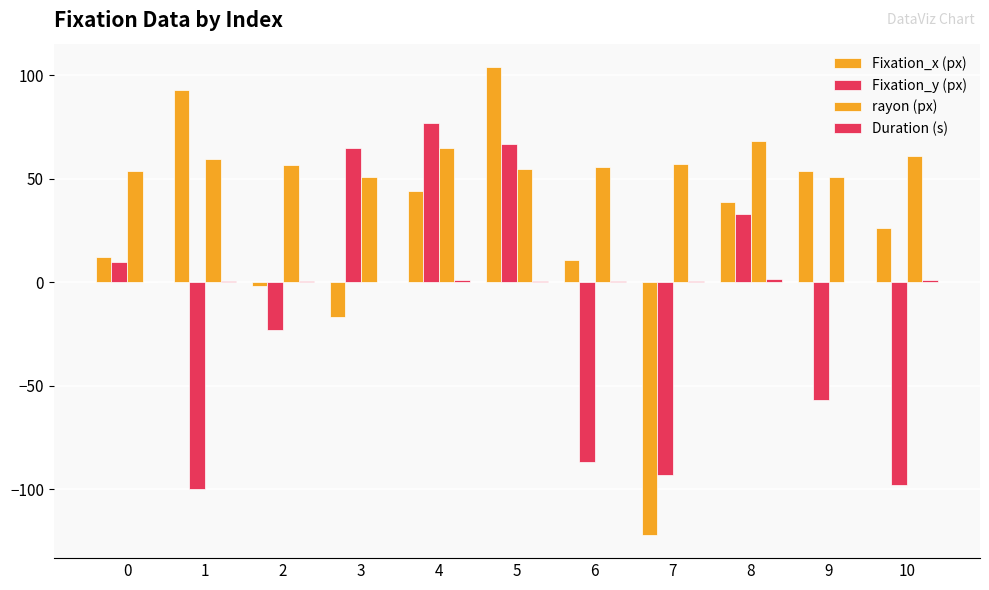

How many groups of bars are there?

11